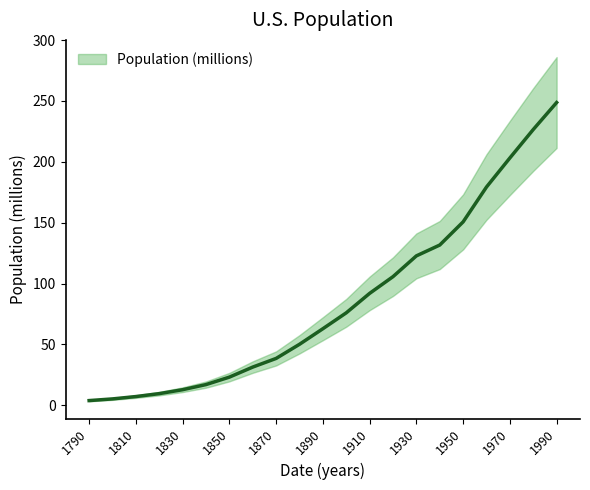

Reading left to right, transcribe all the data shown in this chart.

1790=3.9	1800=5.3	1810=7.2	1820=9.6	1830=12.9	1840=17.1	1850=23.2	1860=31.4	1870=38.6	1880=50.2	1890=62.9	1900=76.0	1910=92.0	1920=105.7	1930=122.8	1940=131.7	1950=150.7	1960=179.3	1970=203.2	1980=226.5	1990=248.7